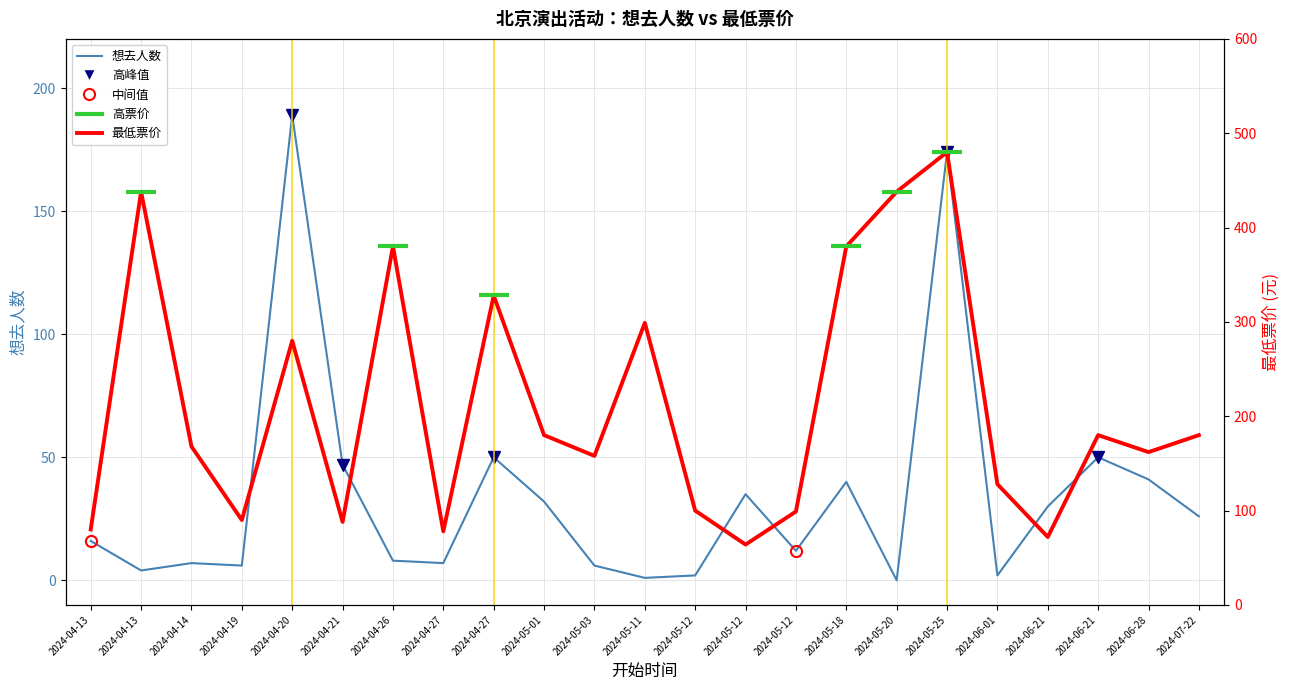

At which label does 最低票价 reach its peak?

2024-05-25